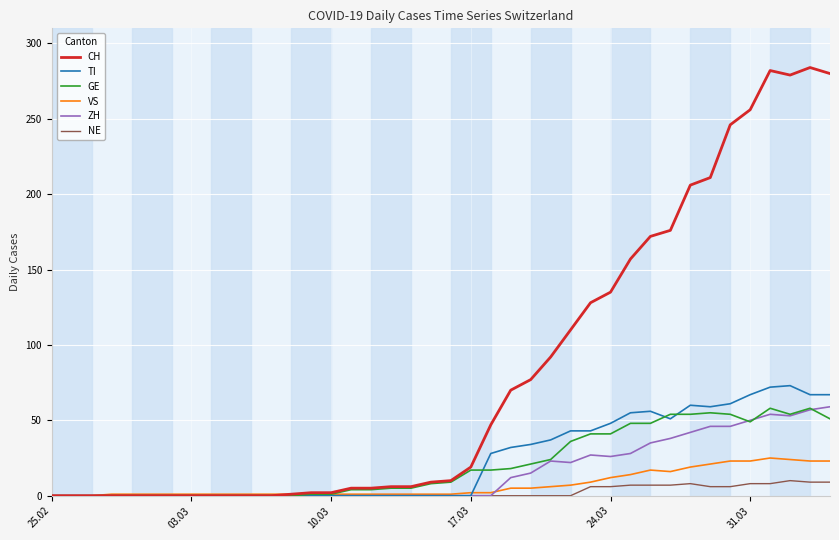

At how many categories does at least one series exceed 103?

14